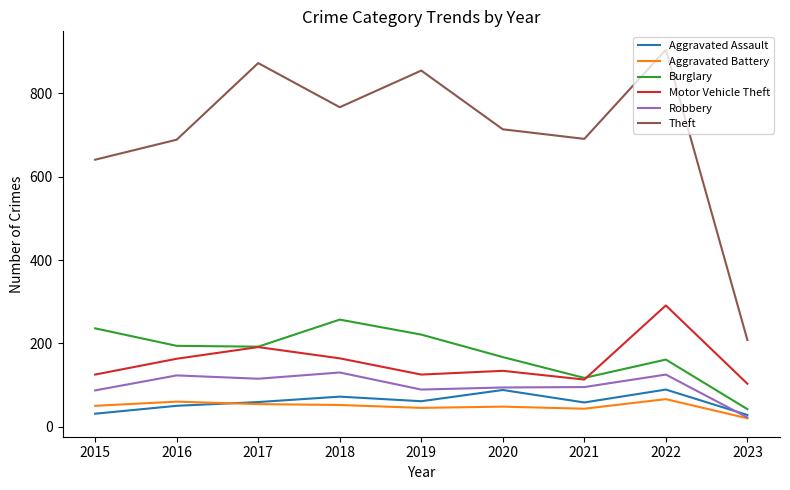

Is it true that Burglary equals 242 at 2020?

False